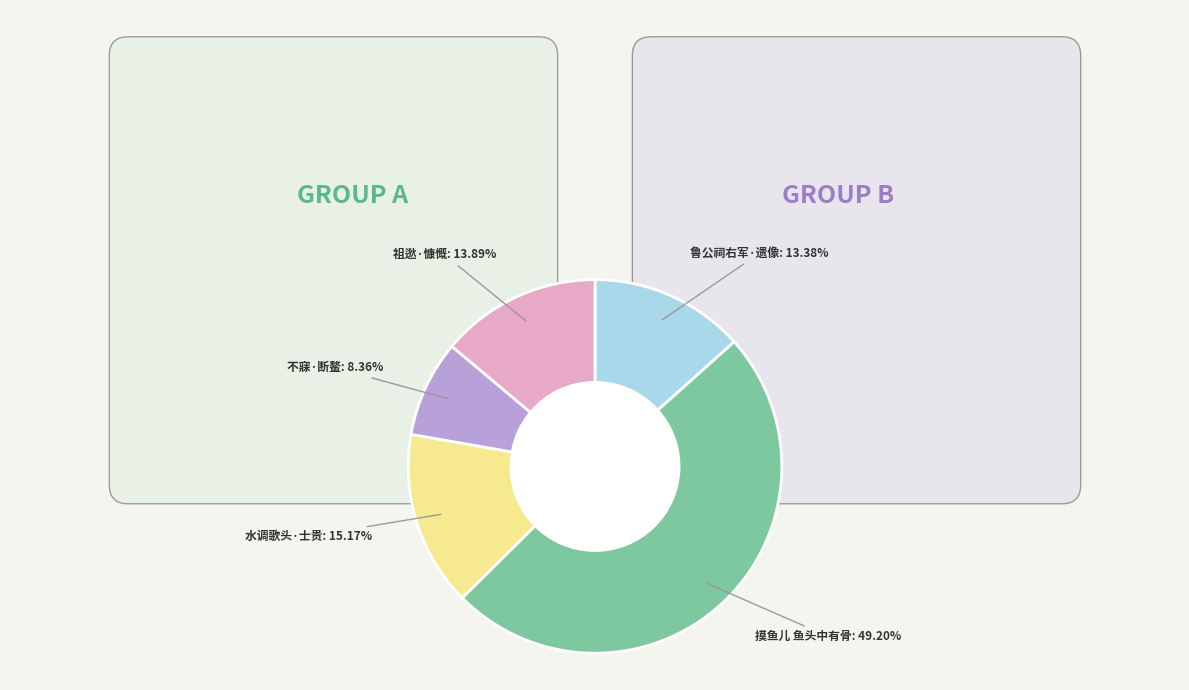

Count the number of slices in the pie.

5